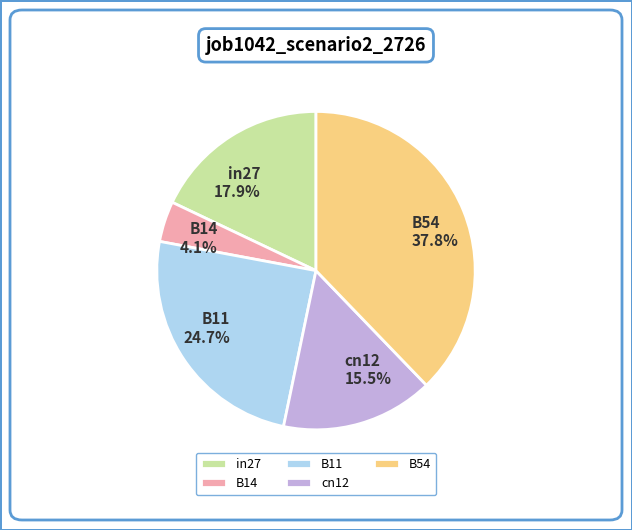

Between cn12 and in27, which is larger?

in27